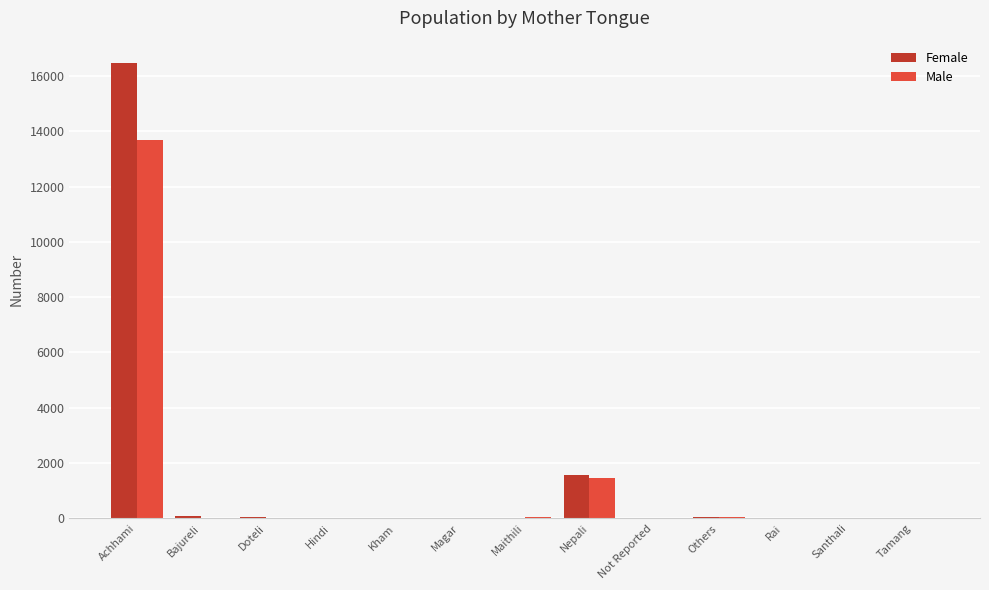

What value does the Male series have at Hindi?

28